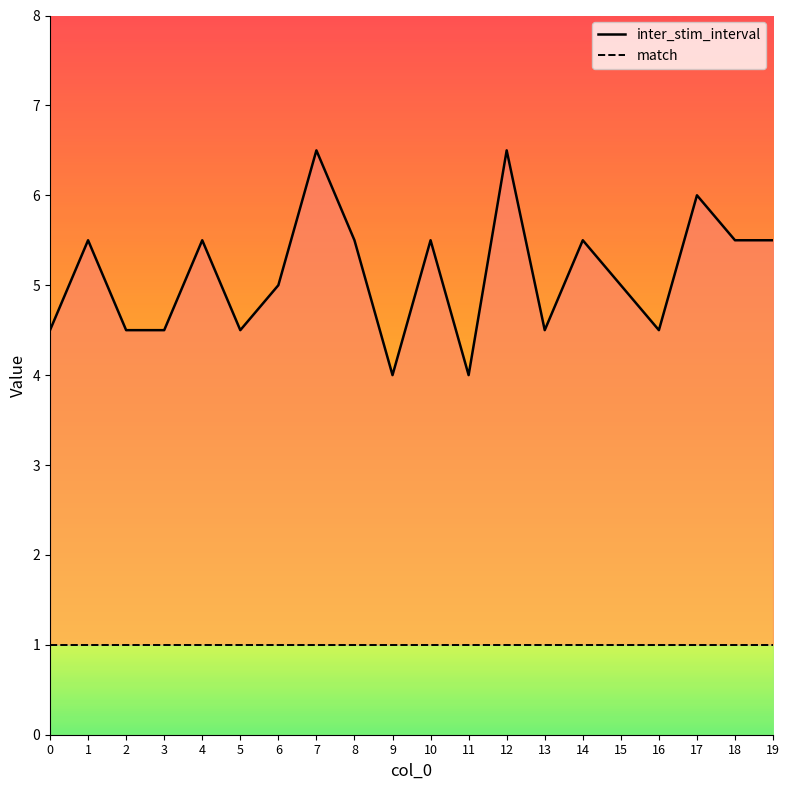

What is the value of the inter_stim_interval point at the 19th from the left?

5.5